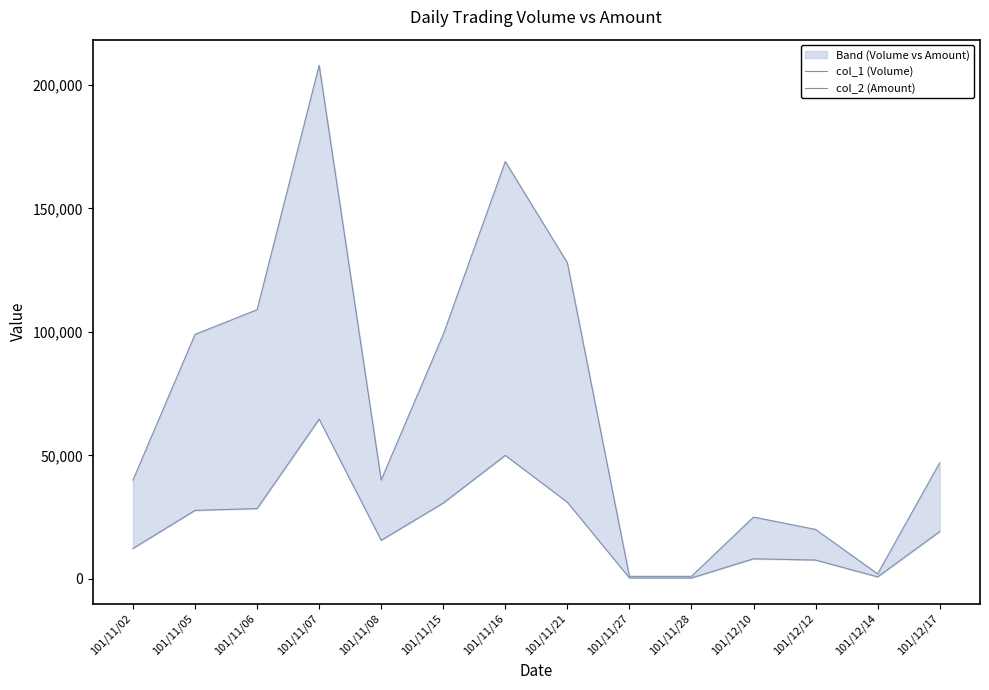

What are all the series names shown in the legend?

col_1 (Volume), col_2 (Amount)